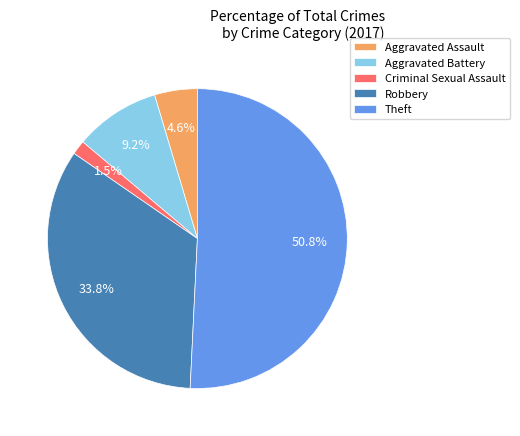

Do Aggravated Battery and Robbery together represent more than half of the pie?

No